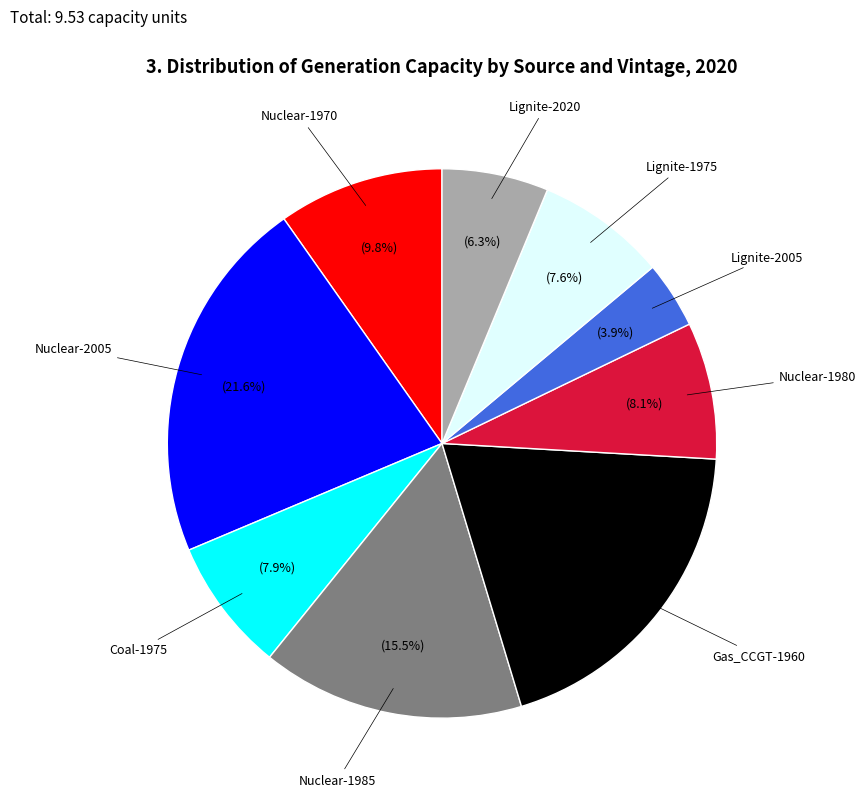

Is there any slice that represents more than half of the pie?

No